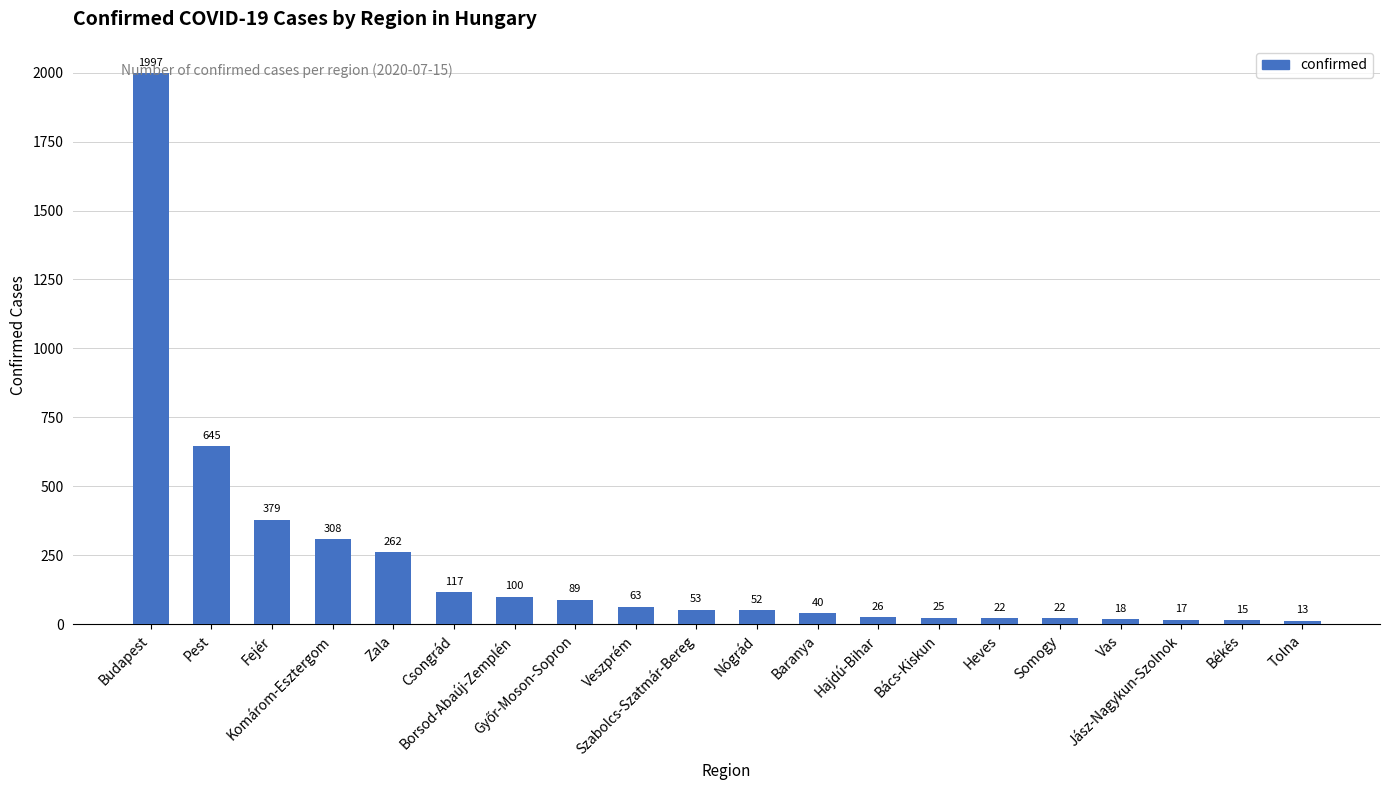

What is the smallest value displayed?

13